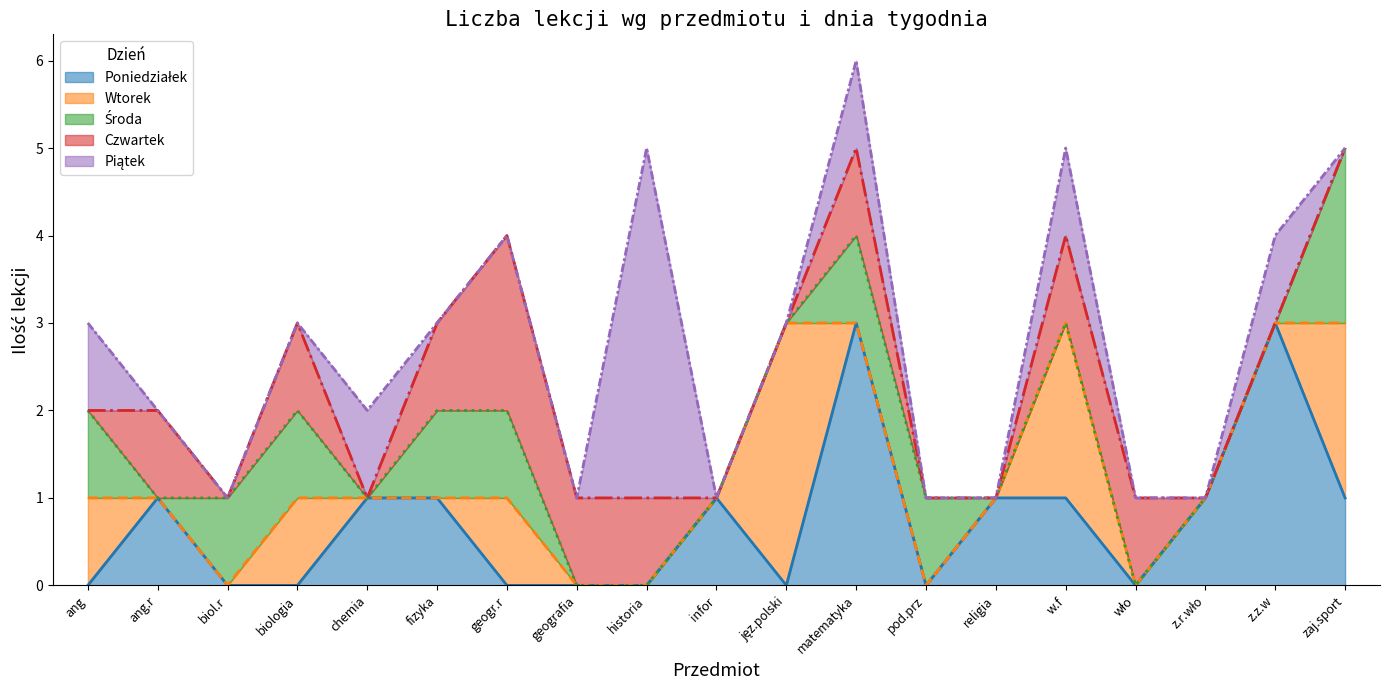

How many lines are shown in the chart?

5